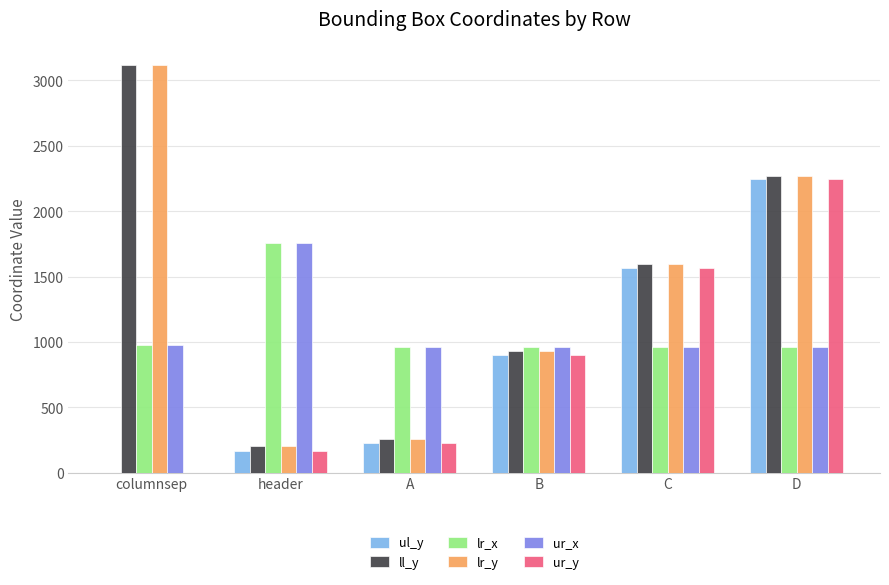

Is the value of lr_x at columnsep greater than the value of ll_y at B?

Yes